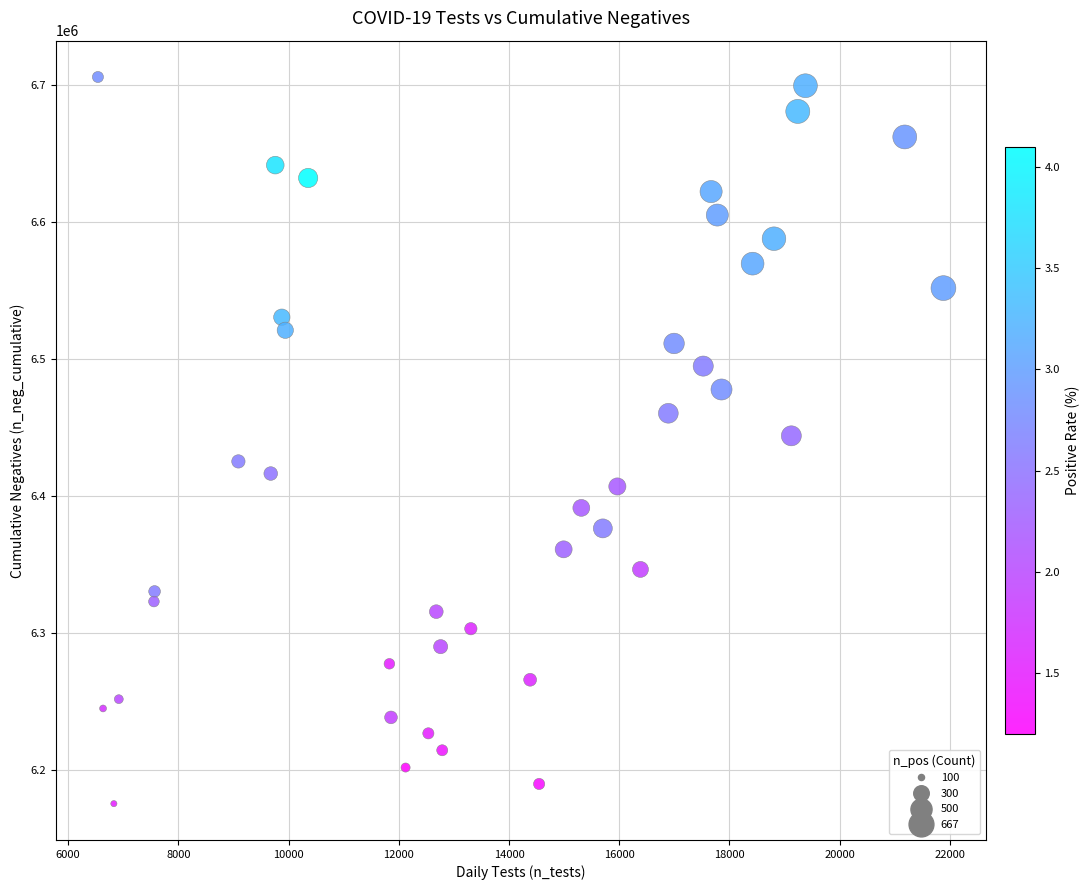

What is the range of X values (max minus min)?

15343